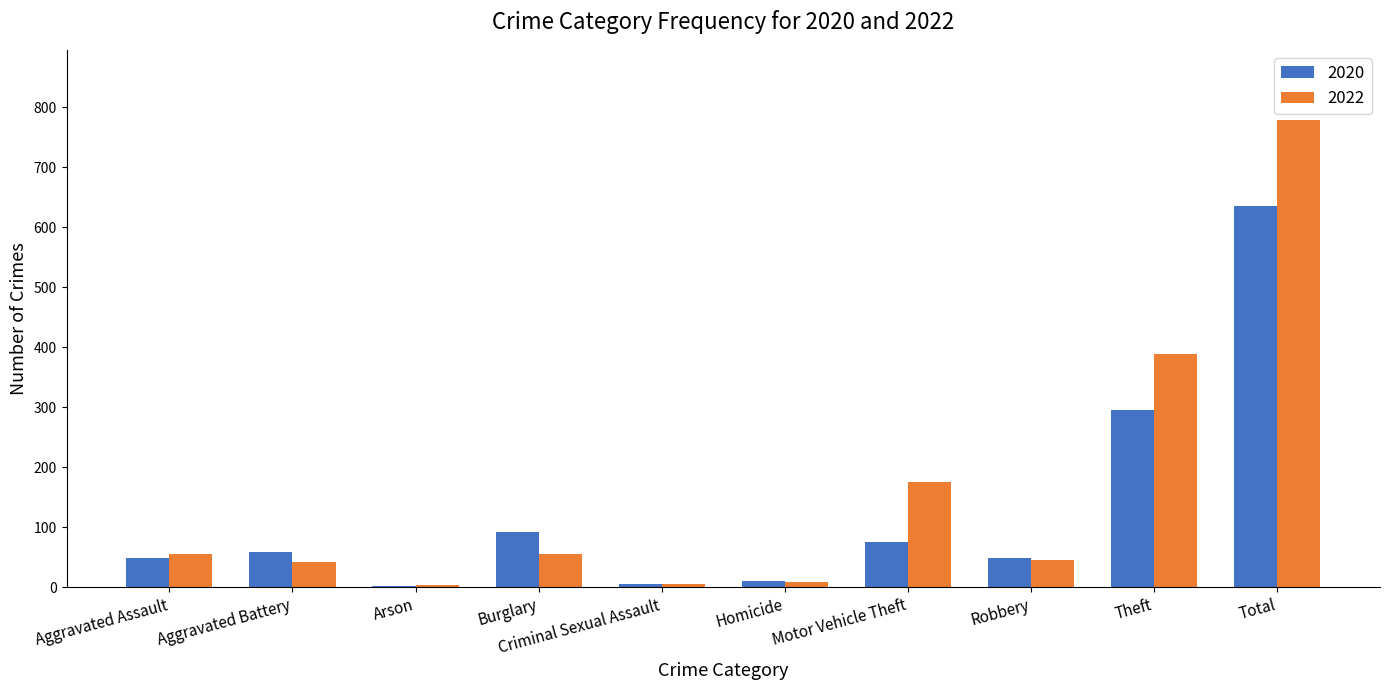

How many data points does each series have?

10